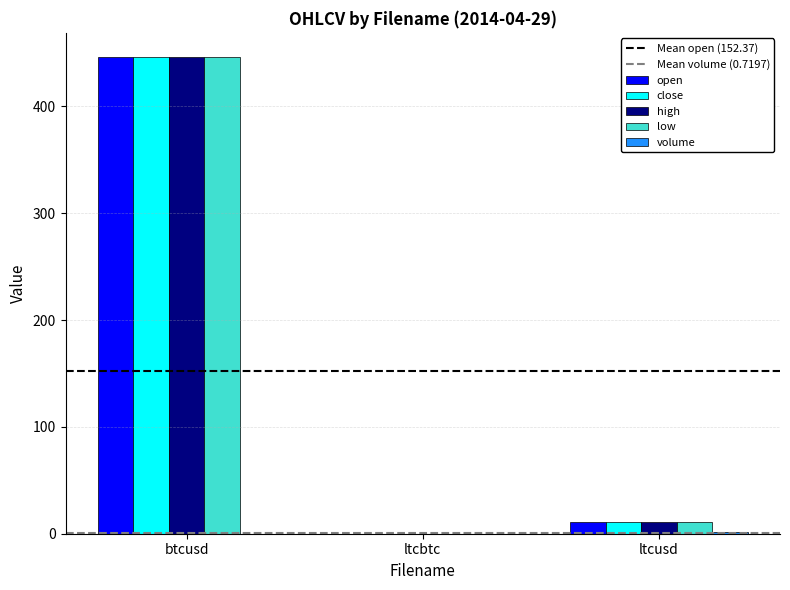

How many groups of bars are there?

3